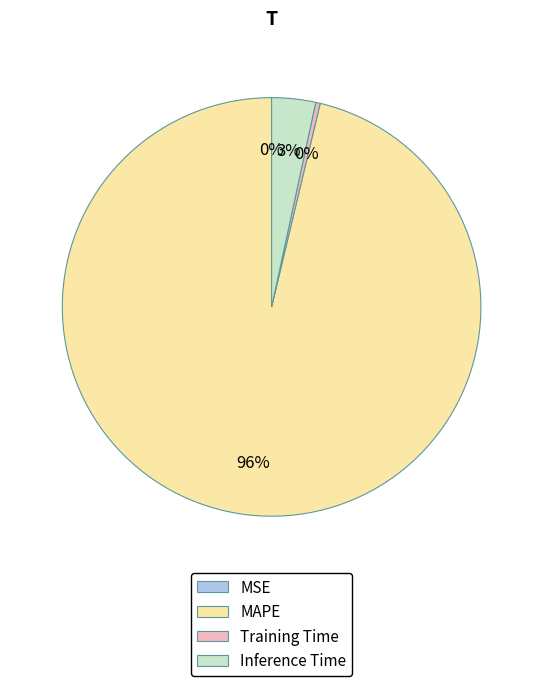

To the nearest percent, what is the average slice percentage?

25%